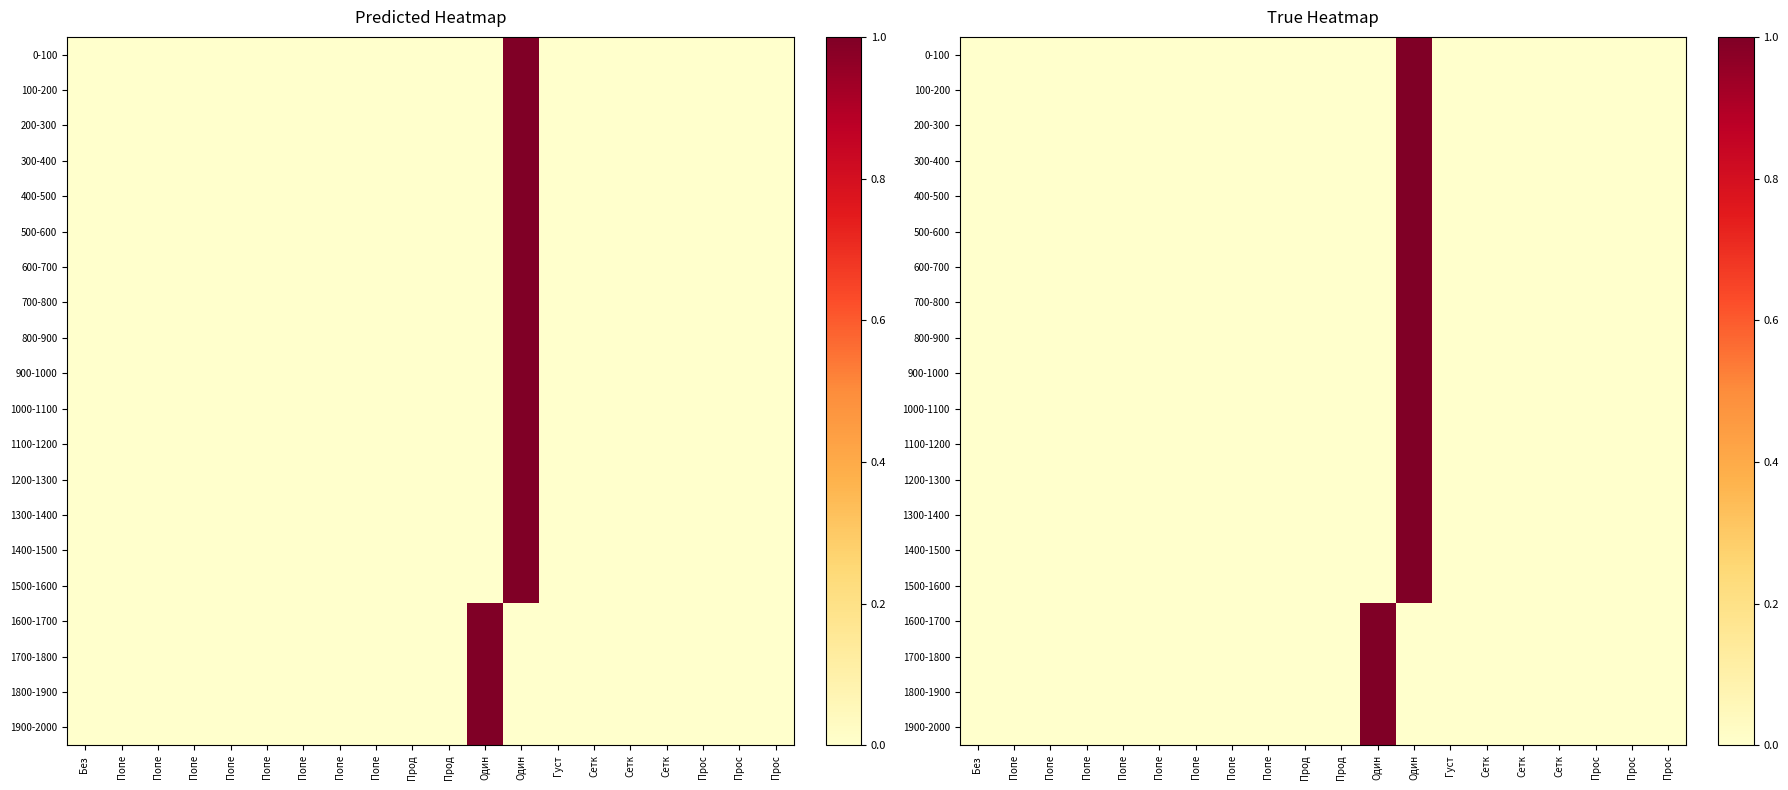

Is it true that 1400-1500 equals -1 at Попе?

False